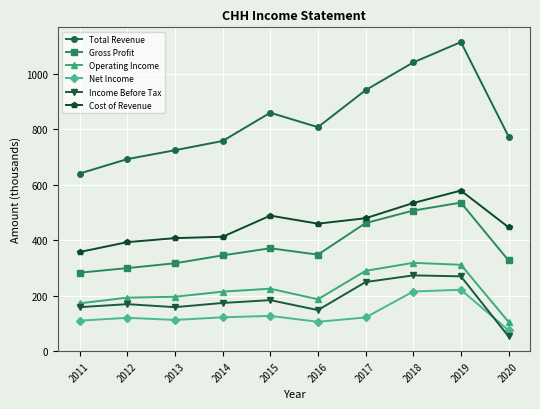

How many interior local valleys does the Total Revenue series have?

1